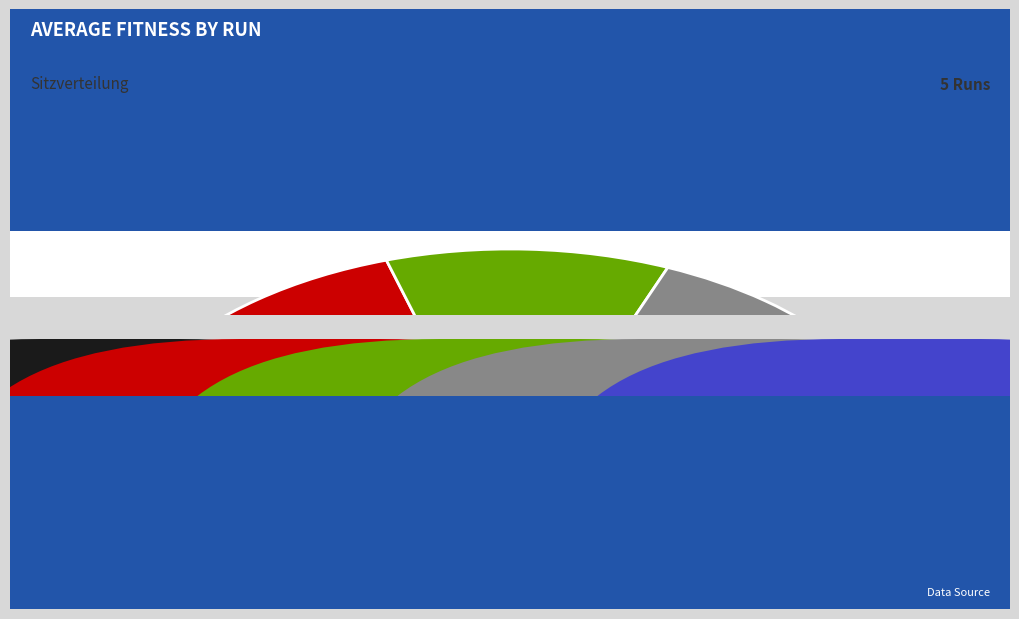

Which has a higher value, 1 or 4?

1